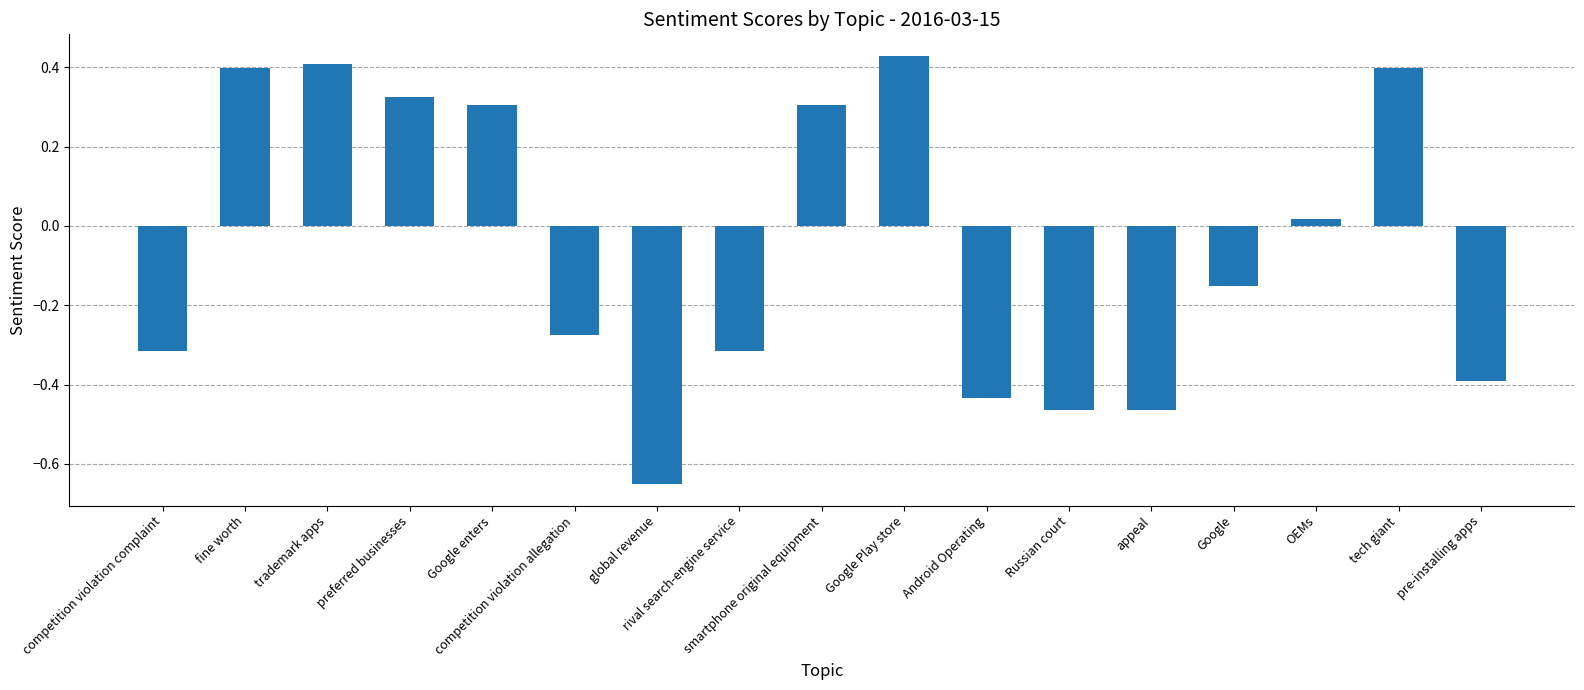

What is the label of the 14th bar from the left?

Google